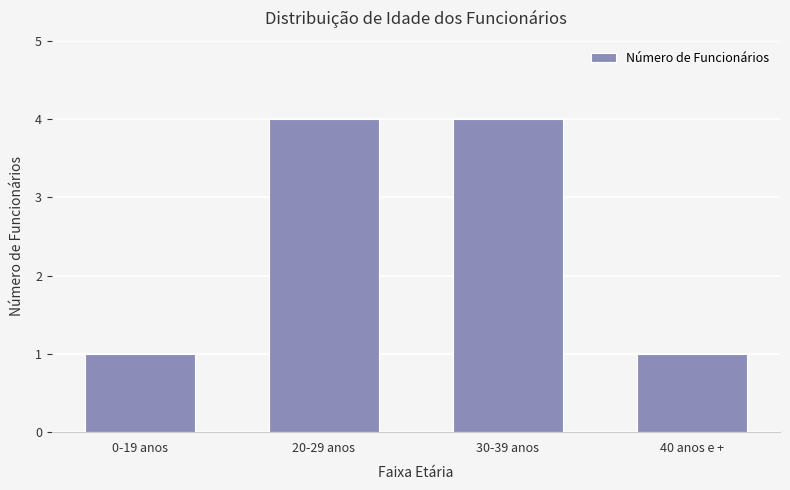

What is the sum of all values?

10